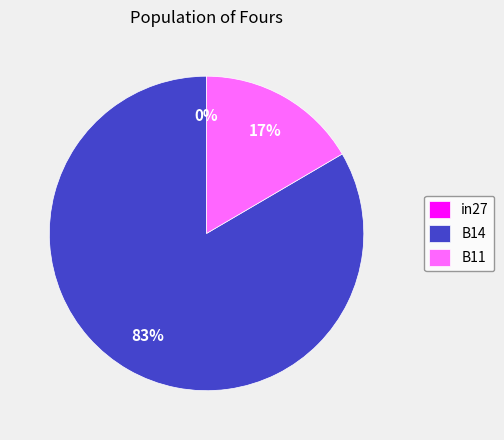

Is it true that B11 is 17% of the pie?

True